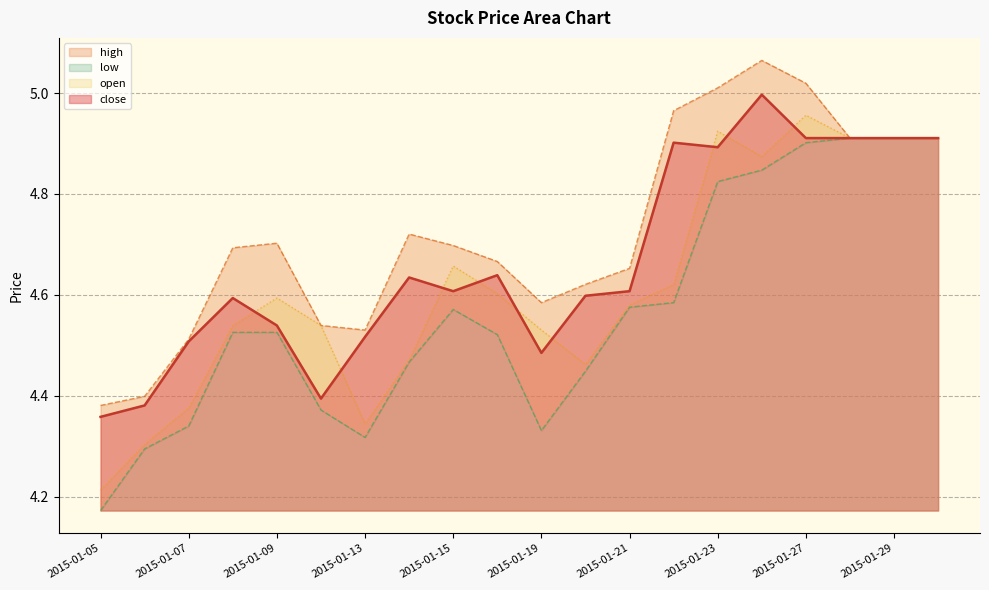

Is the value of open at 2015-01-19 greater than the value of close at 2015-01-15?

No